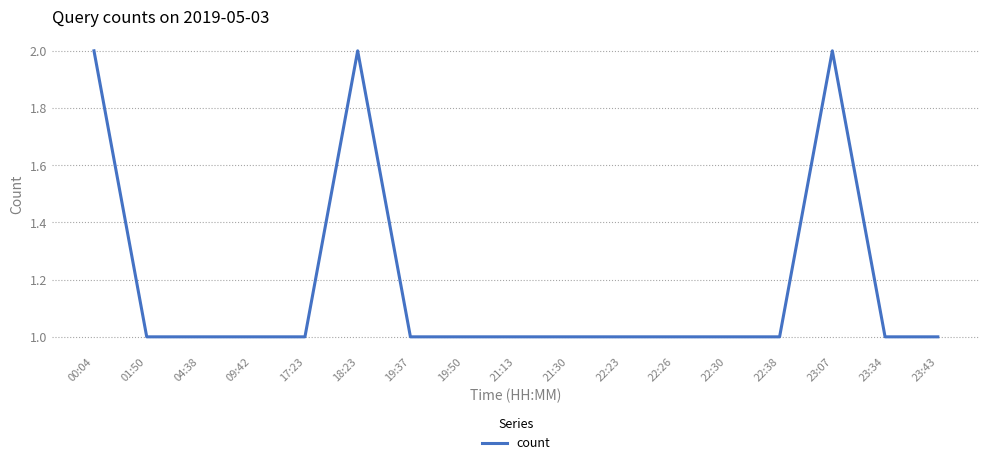

The value at 01:50 is 1. True or false?

True